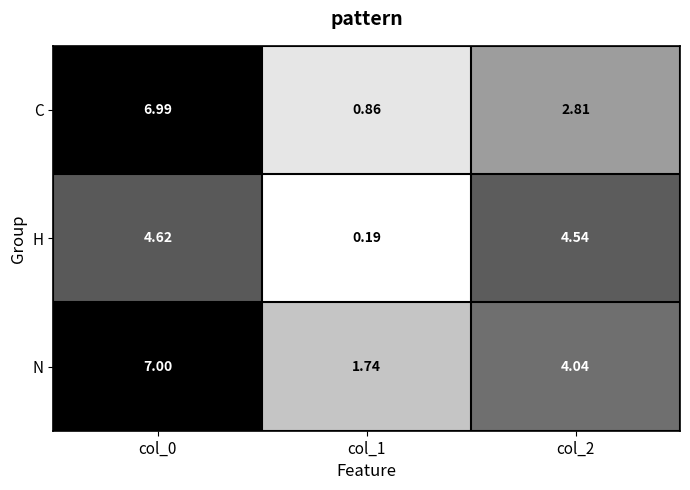

Which series has the largest total across all categories?

N